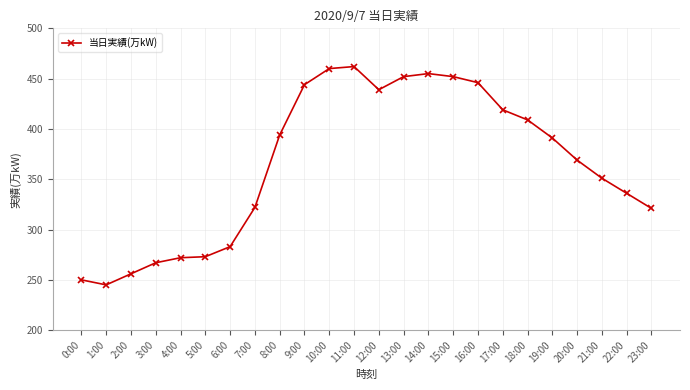

What is the label of the 14th point from the left?

13:00